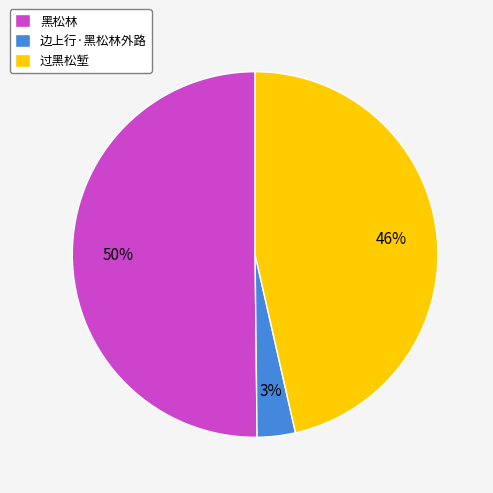

Which category accounts for the majority?

黑松林